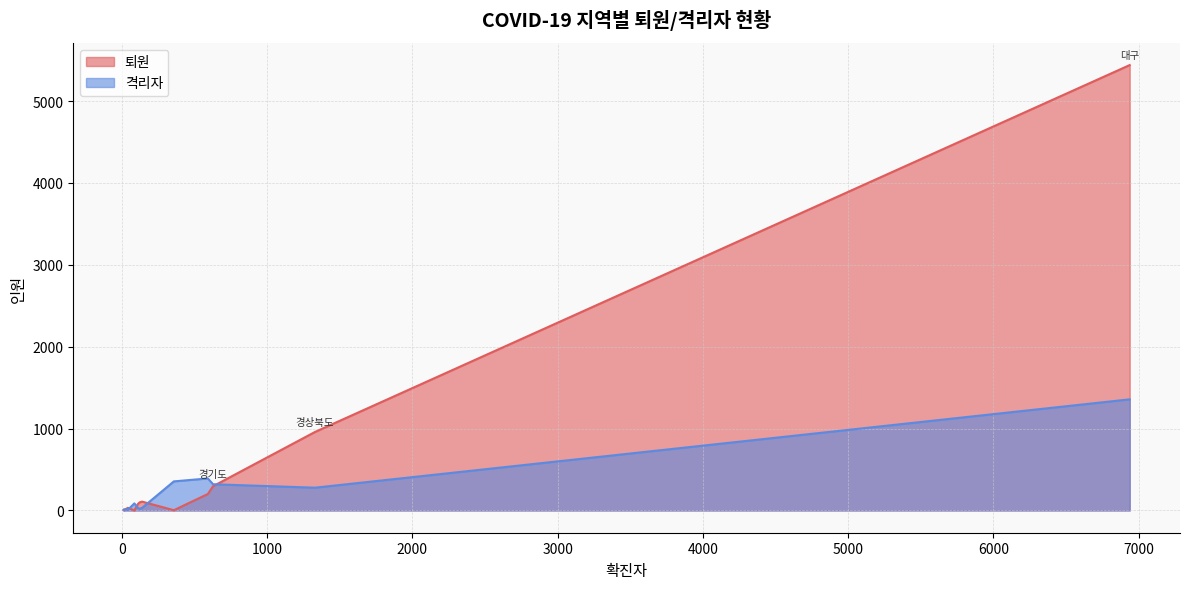

Rank the categories by 격리자 value from lowest to highest.

광주, 울산, 제주도, 전라북도, 전라남도, 충청북도, 대전, 부산, 강원도, 세종, 경상남도, 충청남도, 인천, 경상북도, 경기도, 검역, 서울, 대구